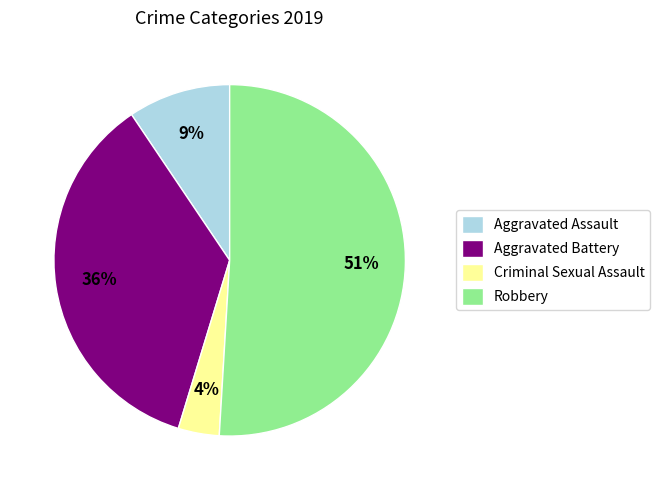

Between Aggravated Battery and Criminal Sexual Assault, which is larger?

Aggravated Battery